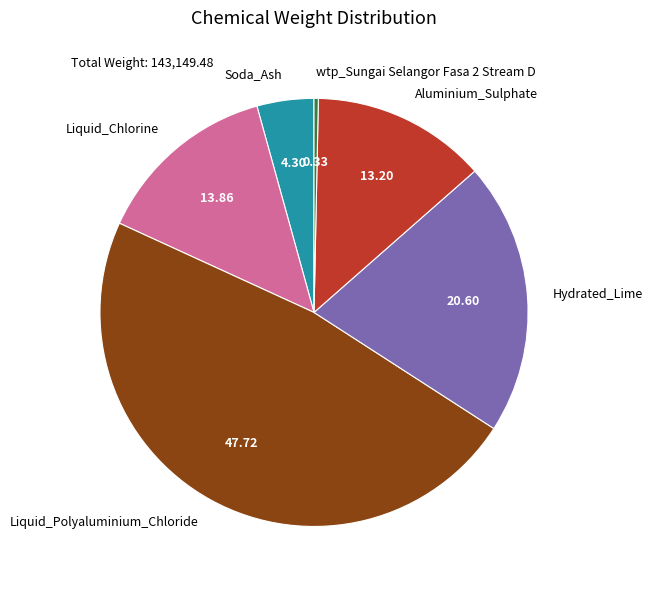

How many slices are in this pie chart?

6